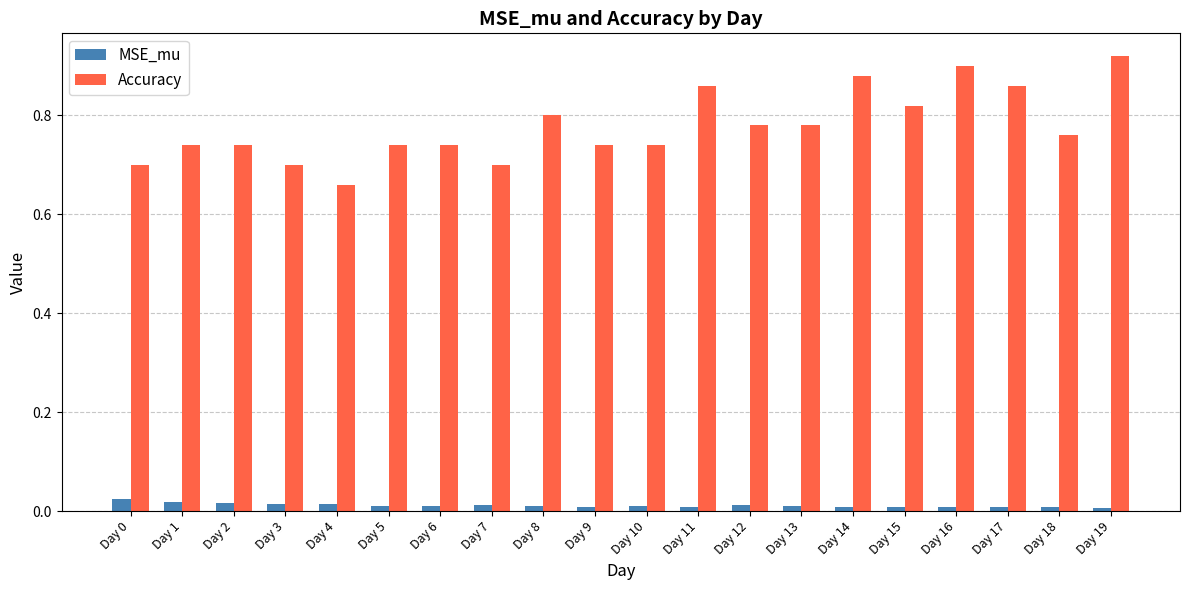

Rank the series at Day 3 from lowest to highest value.

MSE_mu, Accuracy